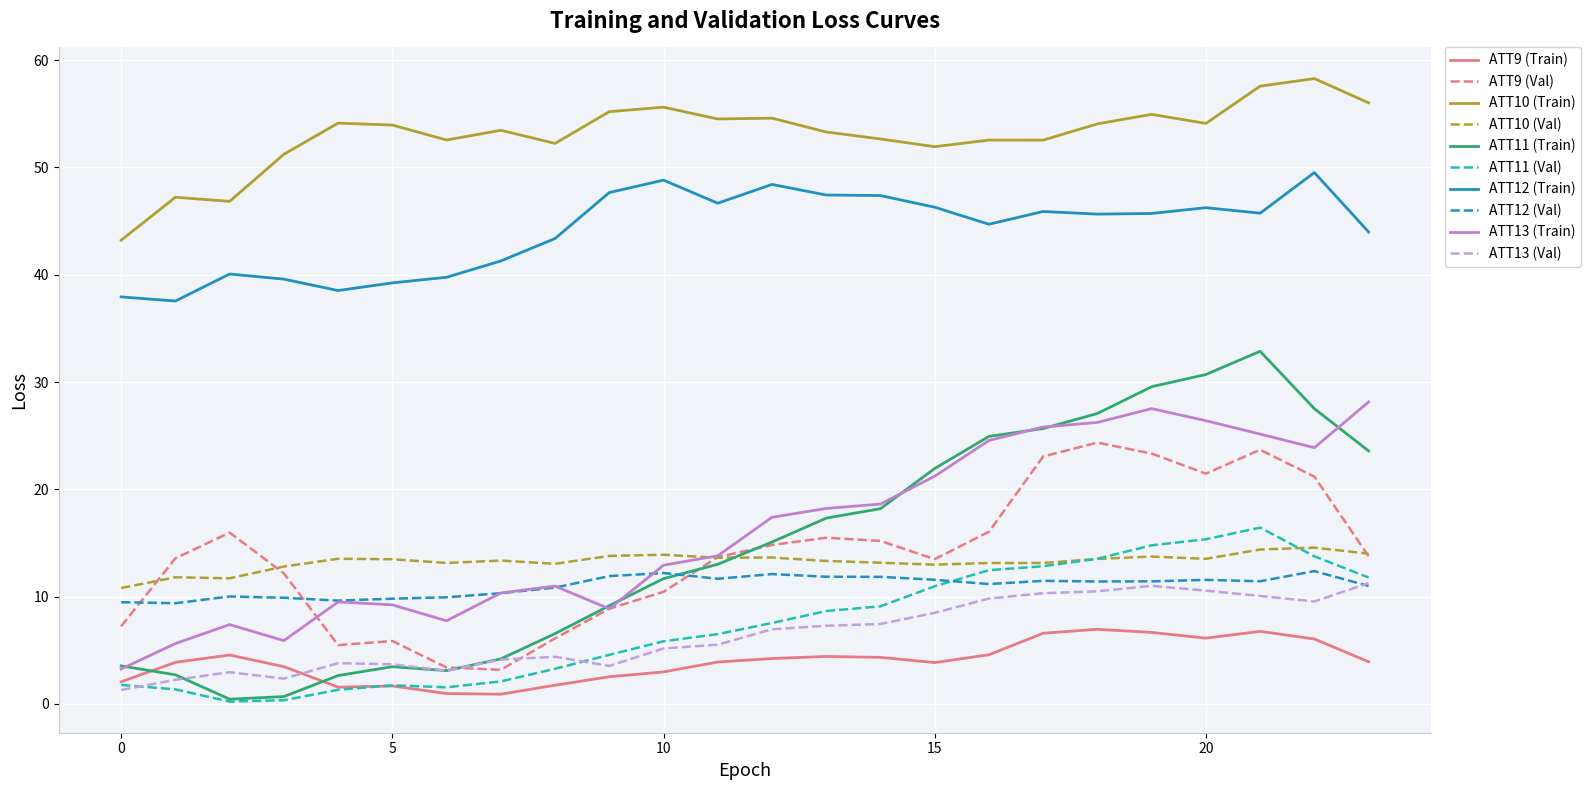

Which series has the largest total across all categories?

ATT10 (Train)